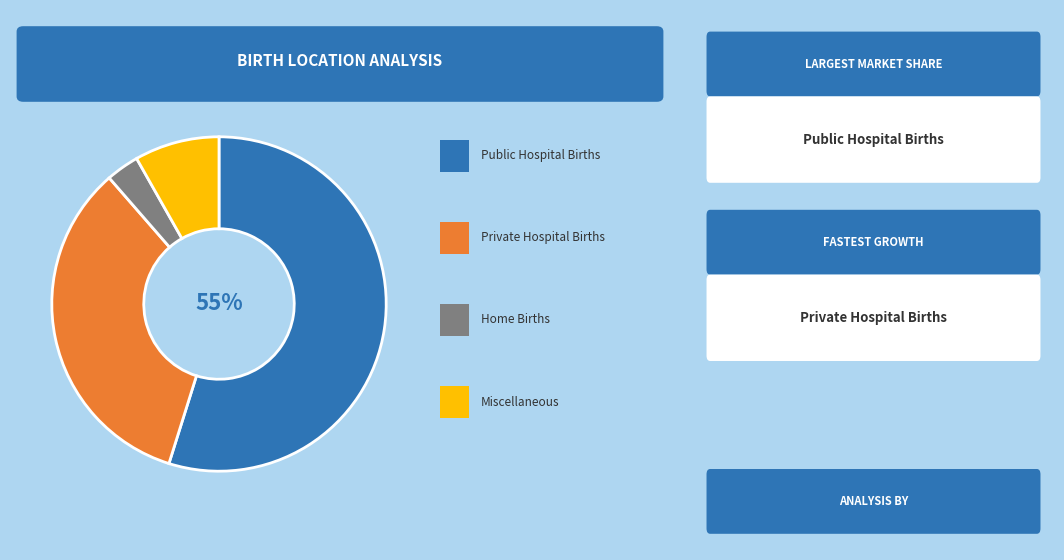

Is there any slice that represents more than half of the pie?

Yes